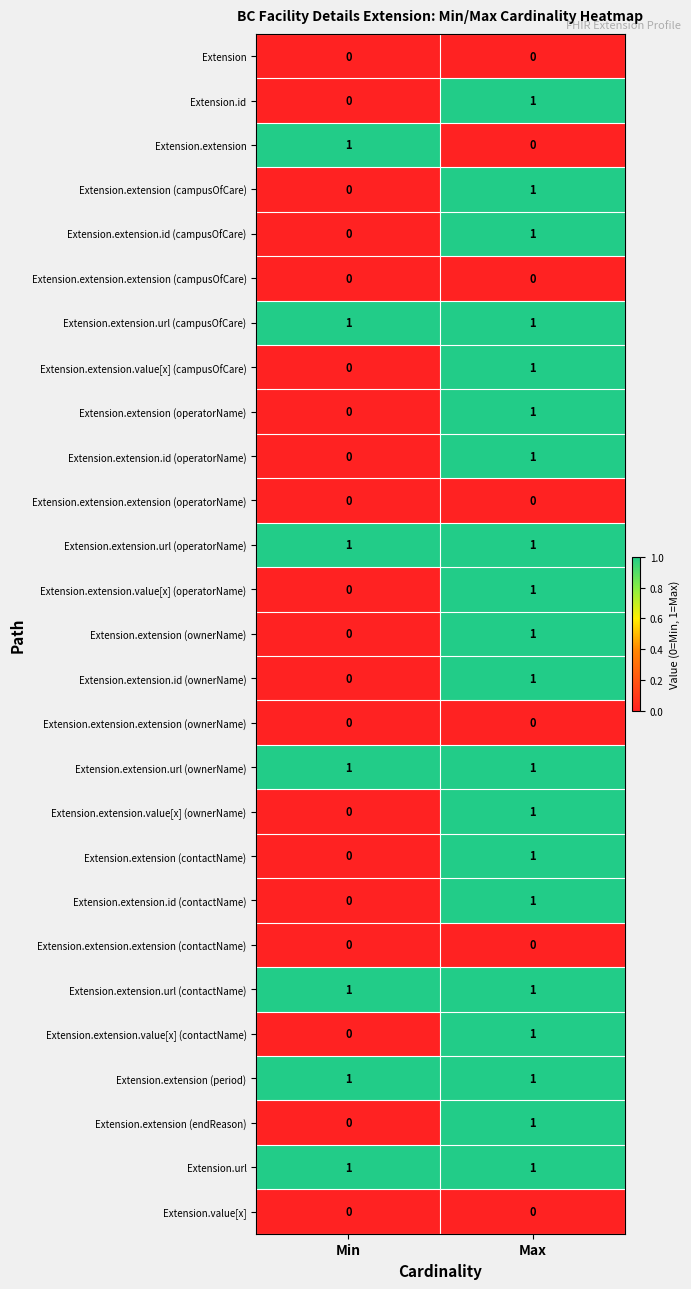

At which category is the sum across all series the highest?

Max